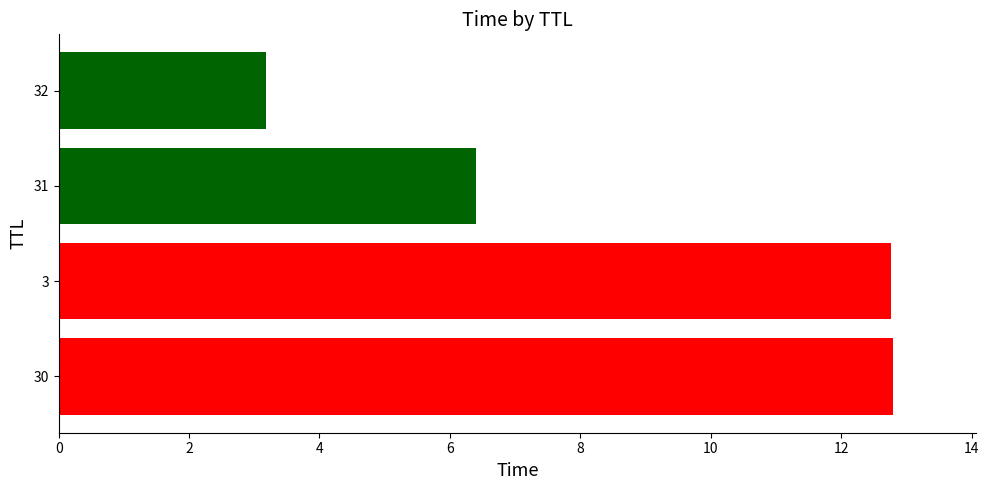

Approximately how many times larger is the value at 3 compared to 31?

2.0